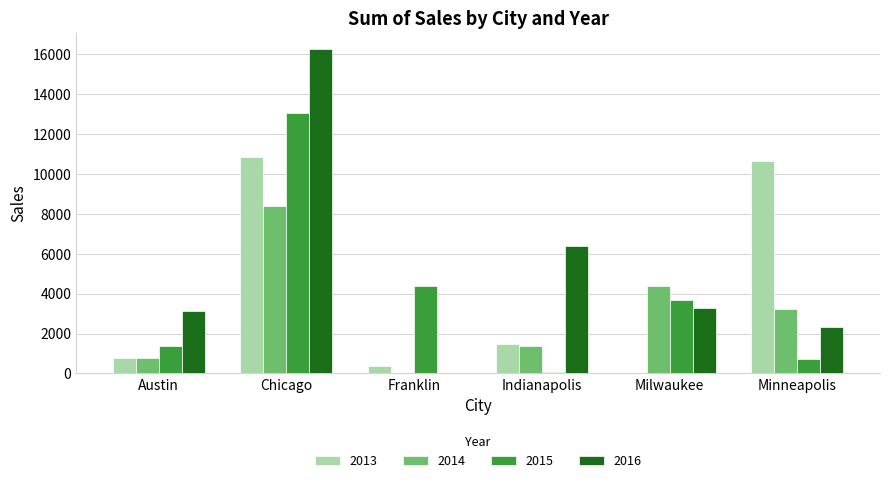

True or false: 2014 has a value of 3213.0 at Minneapolis.

True